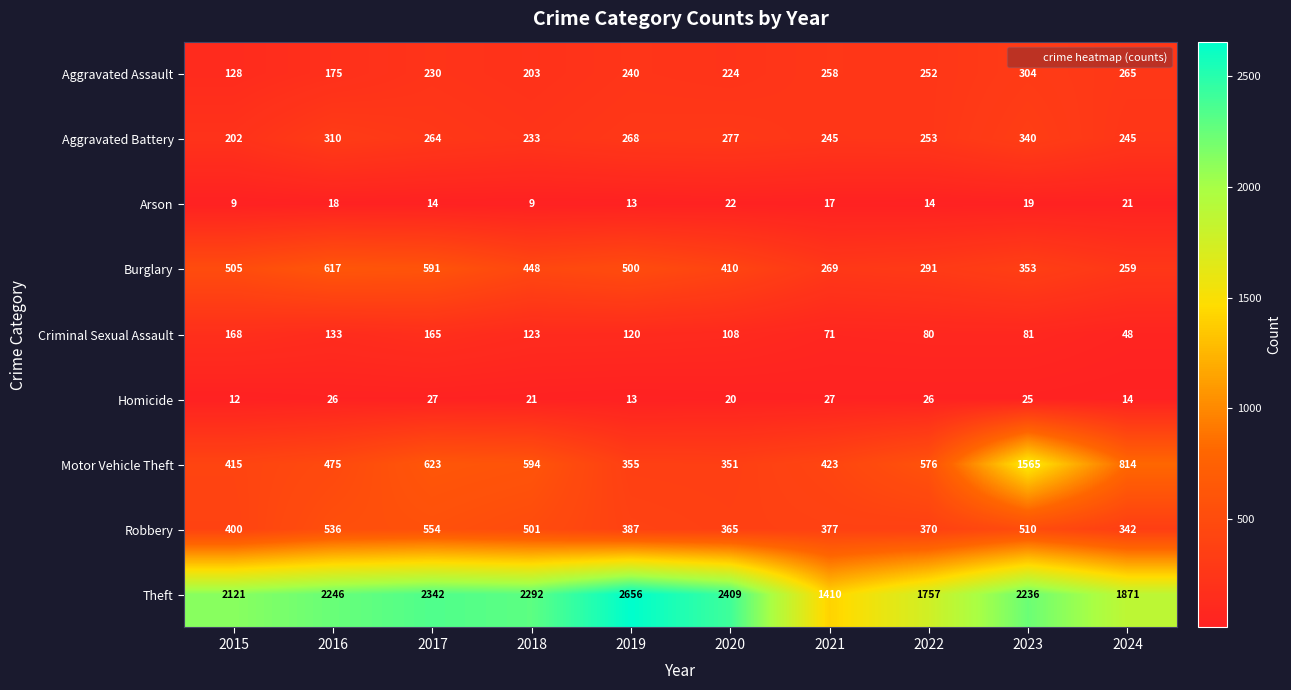

What is the difference between the highest and lowest values at 2018?

2283